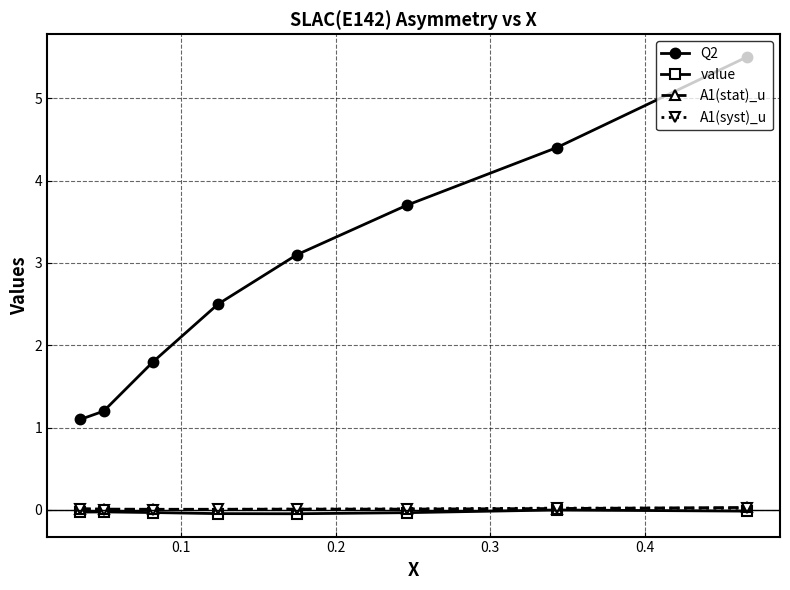

What is the greatest value displayed?

5.5